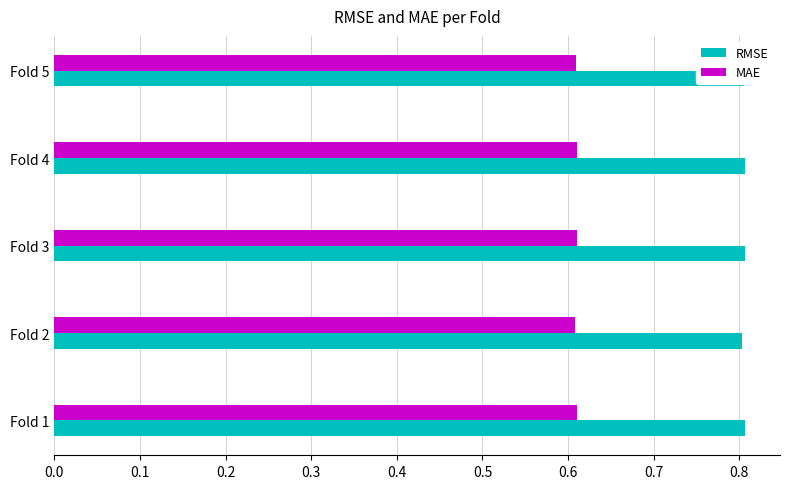

Is it true that MAE equals 0.2 at Fold 5?

False